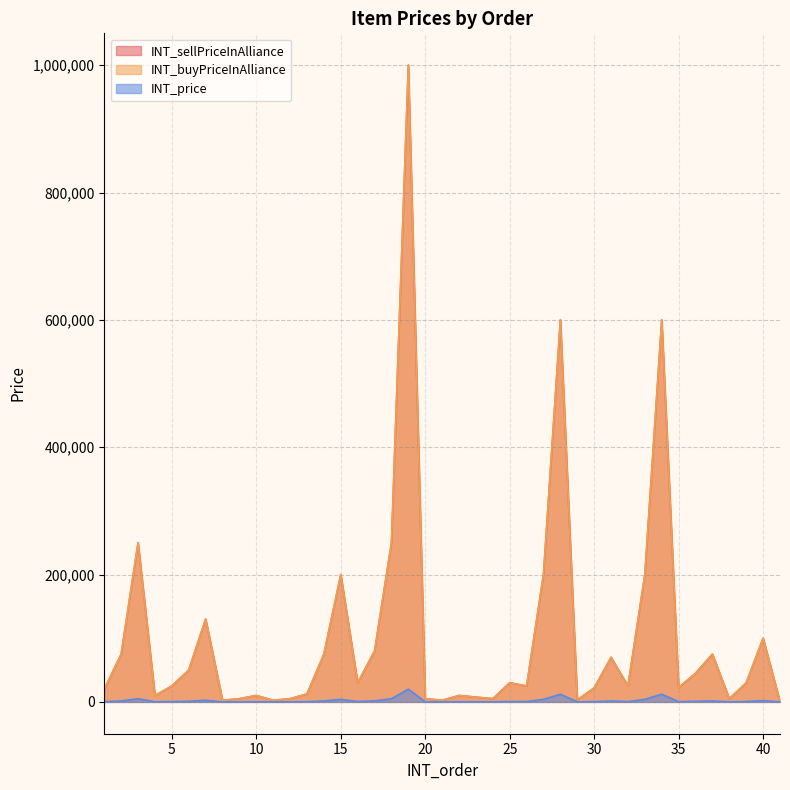

Count the number of categories in the chart.

40